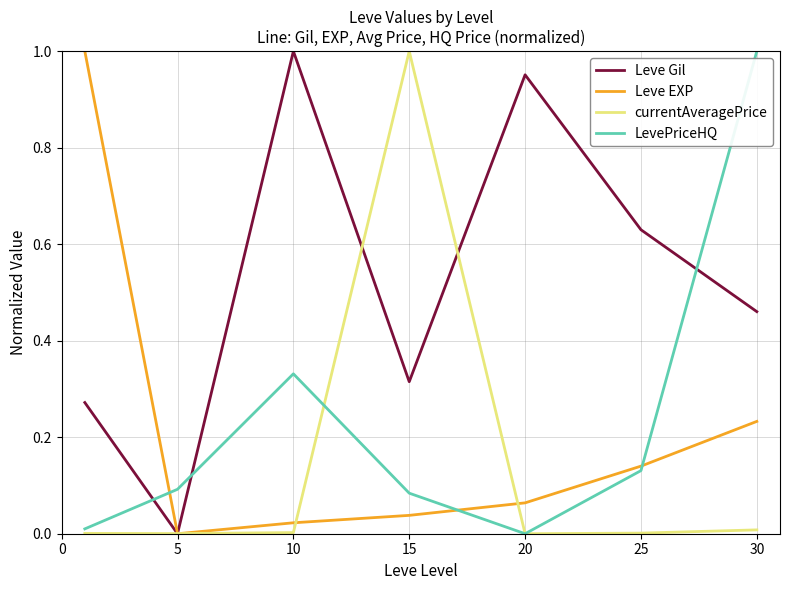

True or false: LevePriceHQ and Leve Gil cross at least once.

True